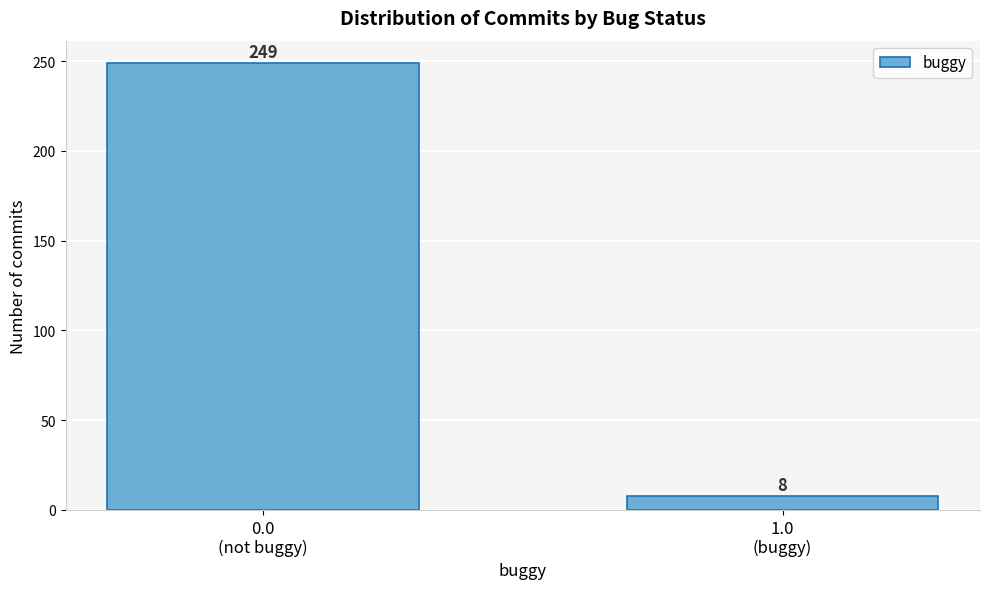

Reading left to right, what are all the values shown in this chart?

249	8